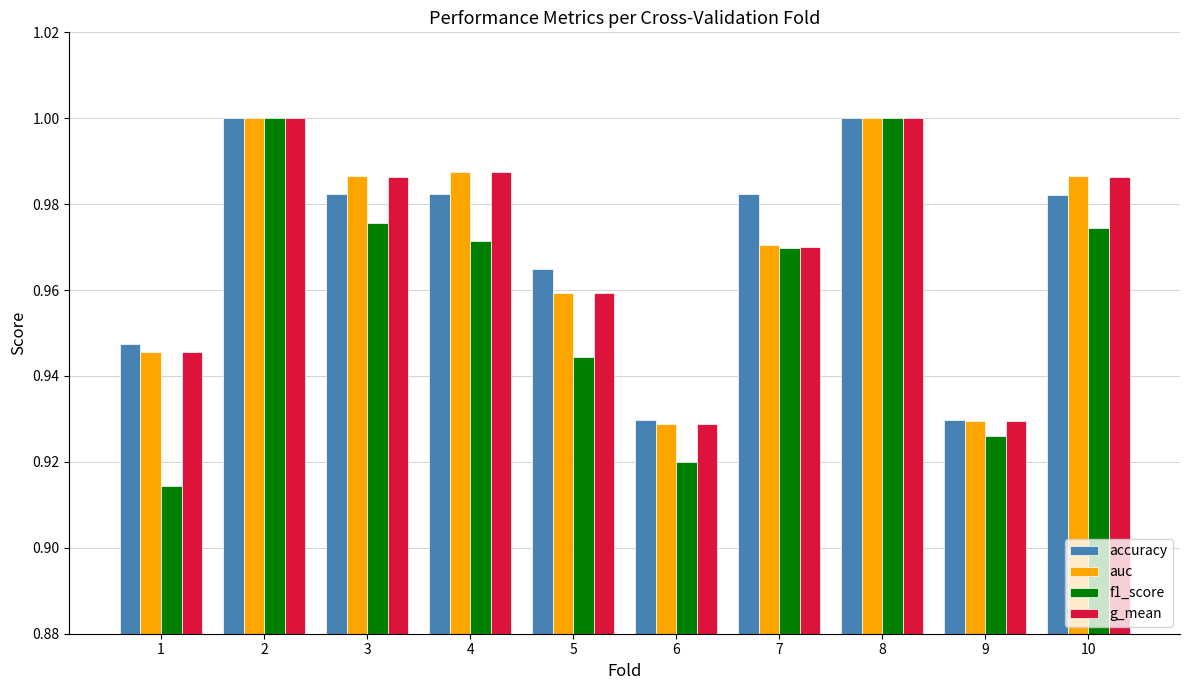

Which series has the largest range (max minus min)?

f1_score